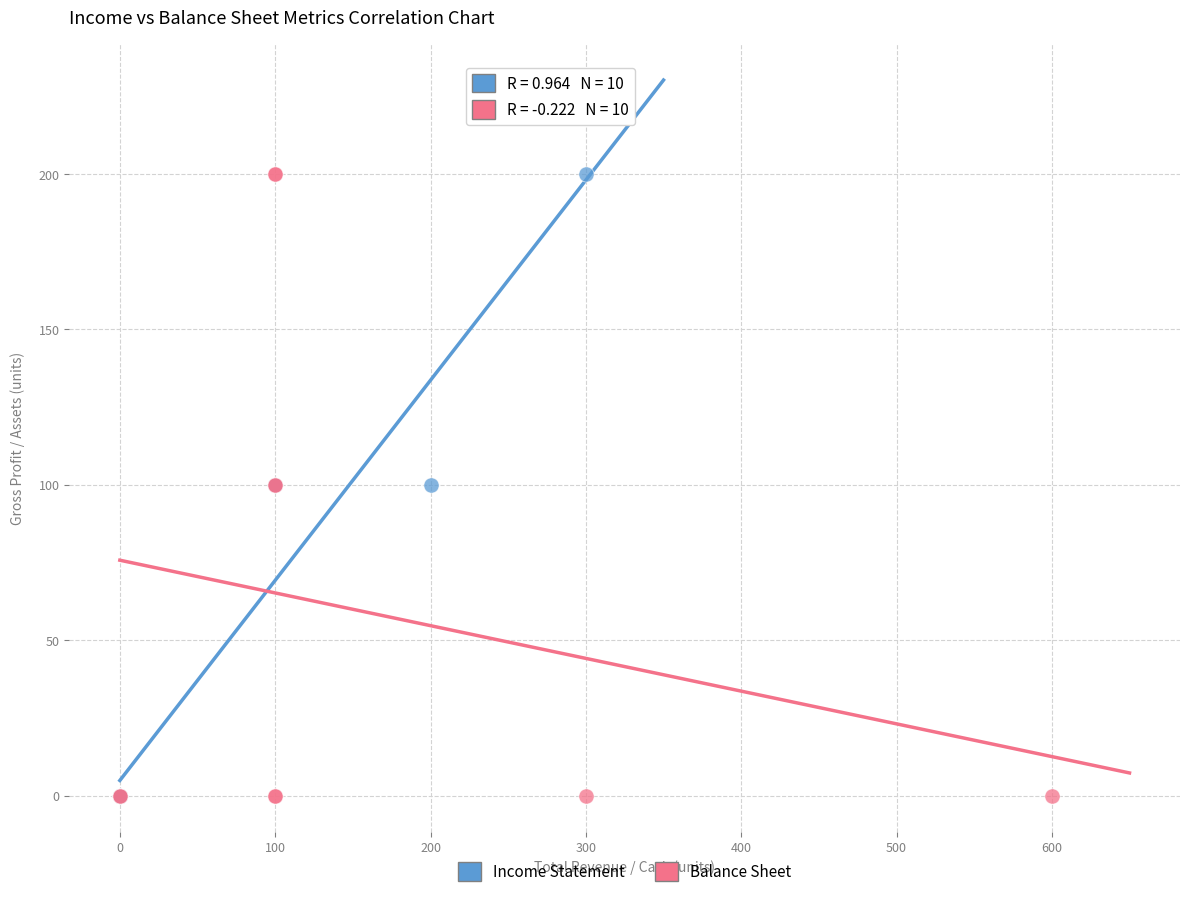

What are all the series names shown in the legend?

Income Statement, Balance Sheet